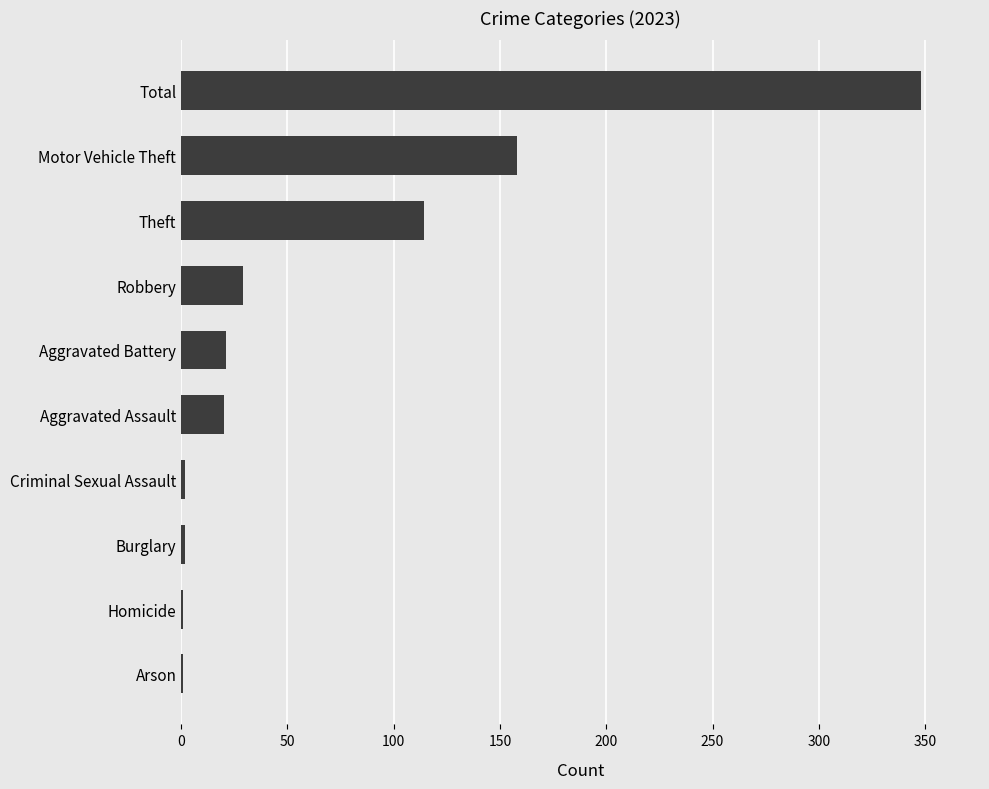

What is the greatest value displayed?

348